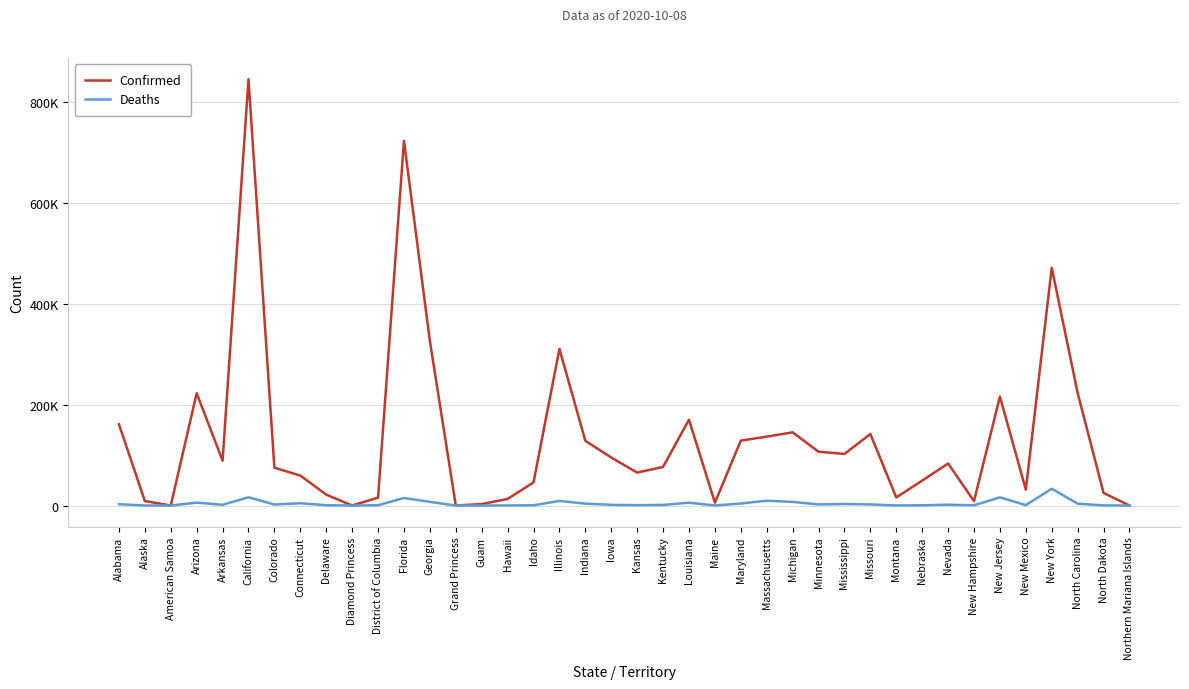

What is the sum of the Deaths values at Maryland and Minnesota?

6127